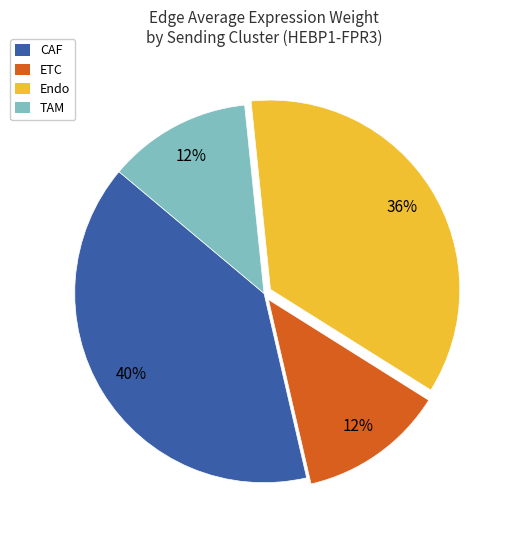

Does any single category account for the majority?

No